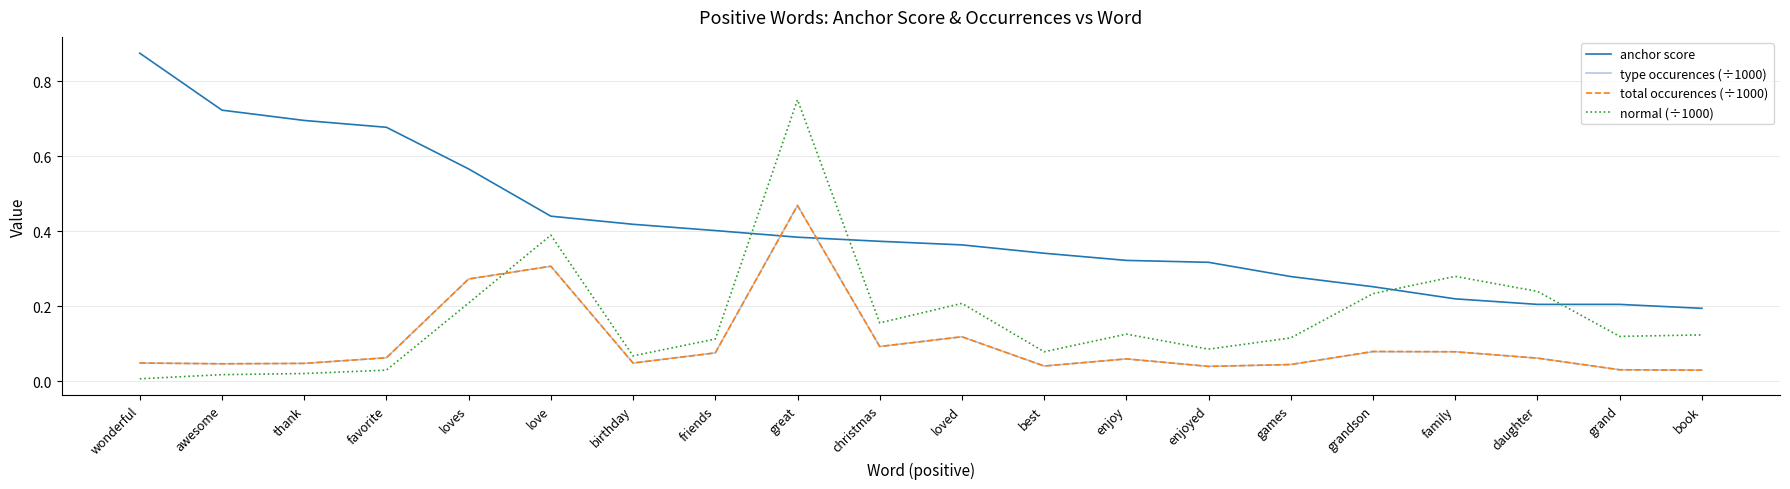

Is this an area chart (filled region under the line)?

No